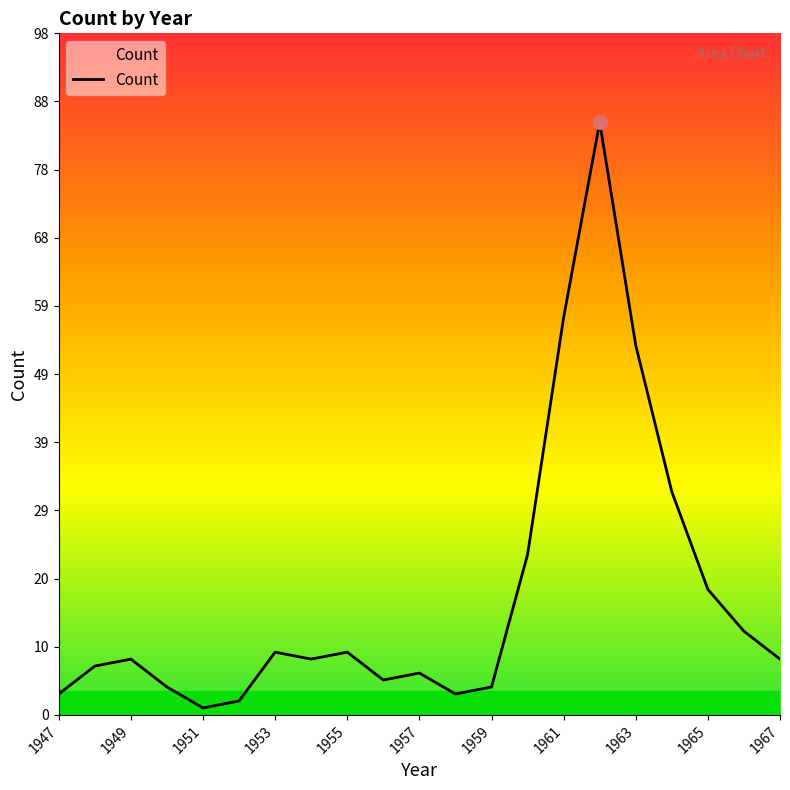

What is the maximum value shown in the chart?

85